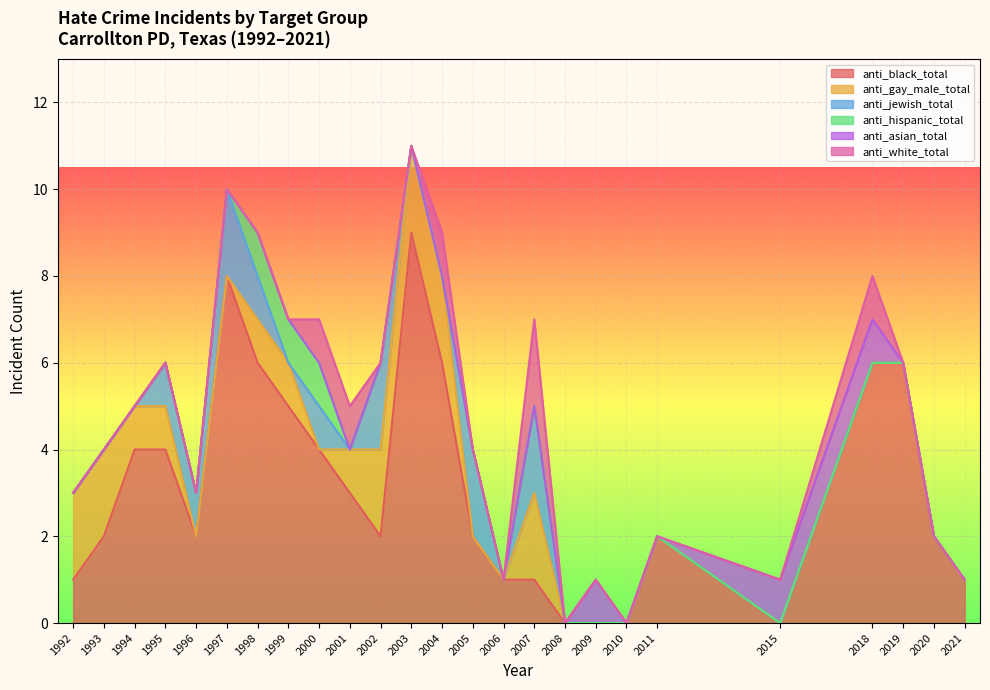

True or false: anti_black_total has a value of 1 at 2006.

True